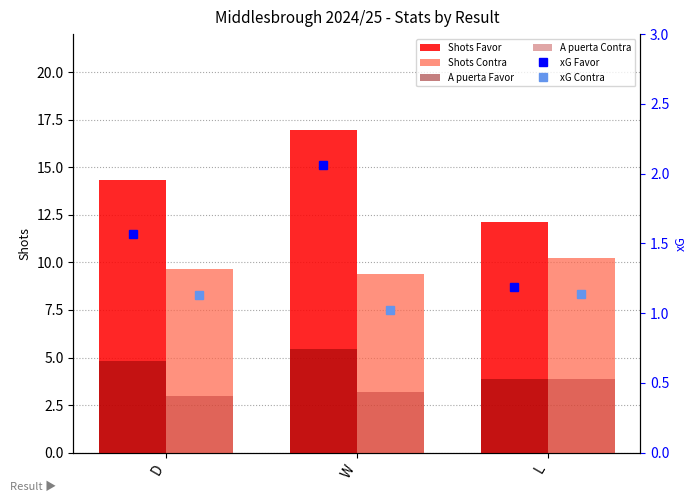

What is the label of the 3rd bar from the left?

L